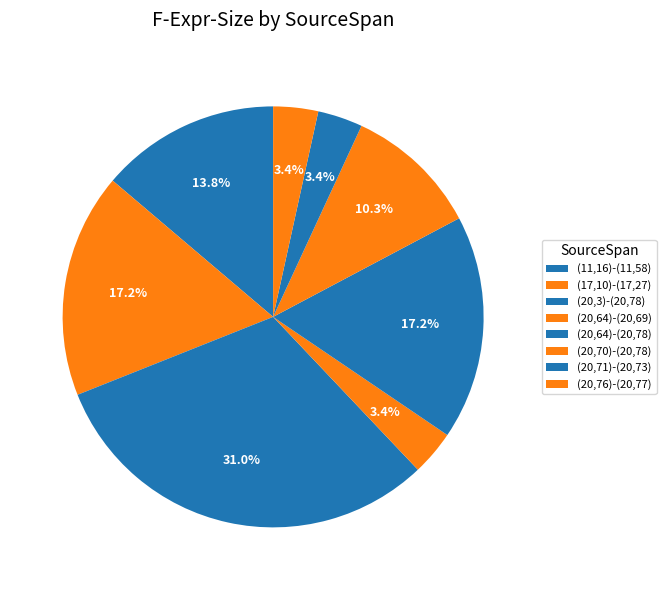

How many slices are in this pie chart?

8